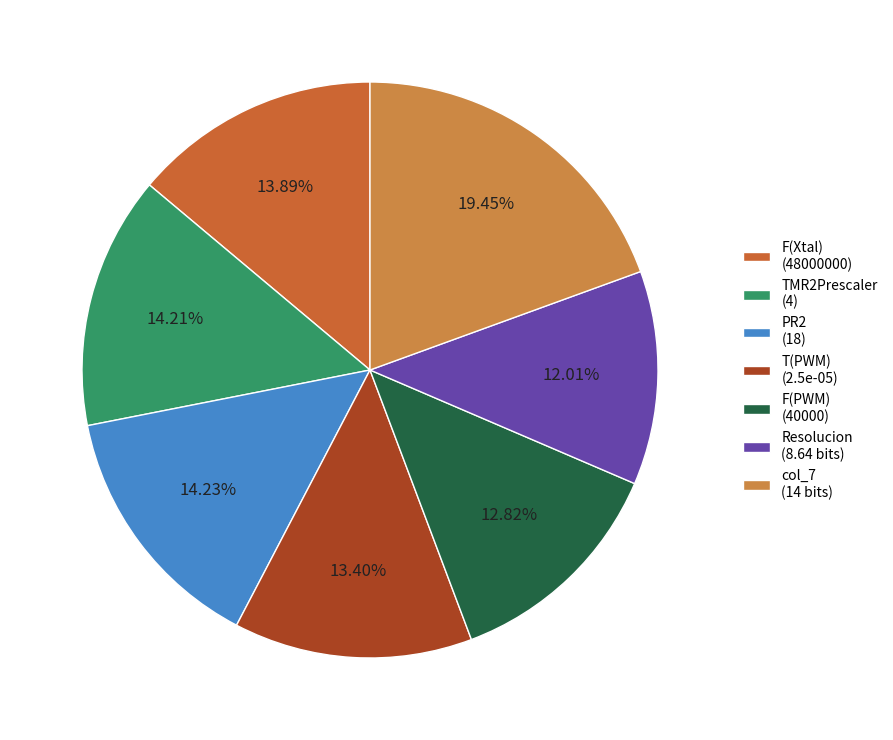

What is the smallest slice in the pie chart?

Resolucion (8.64 bits)